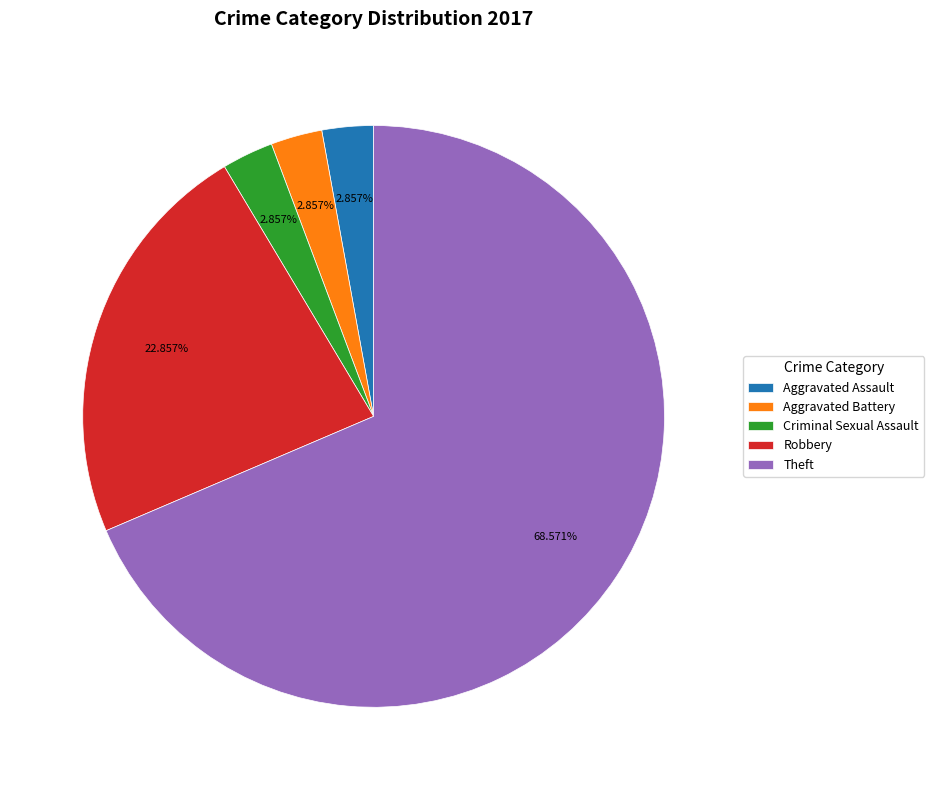

What is the ratio of the value at Criminal Sexual Assault to the value at Aggravated Battery?

1.0